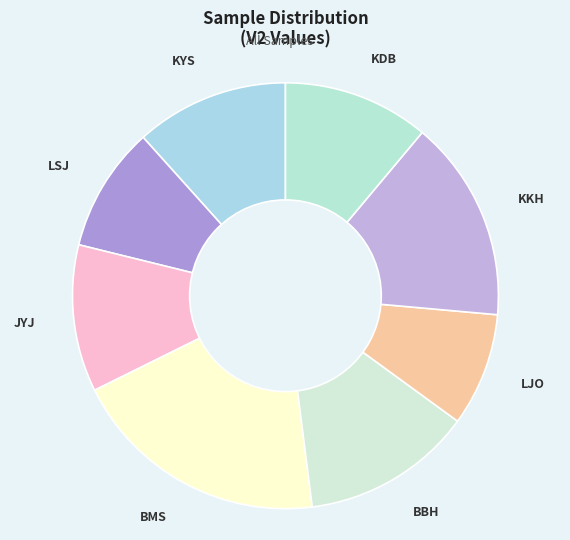

Which slice is the largest?

BMS